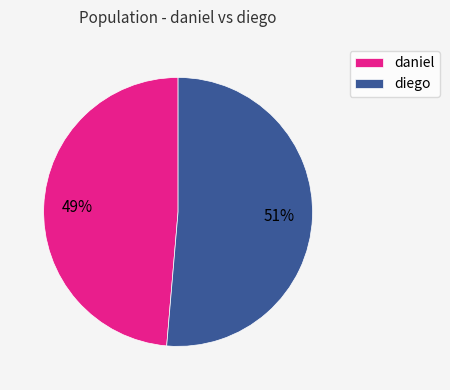

Rank the categories by value from lowest to highest.

daniel, diego